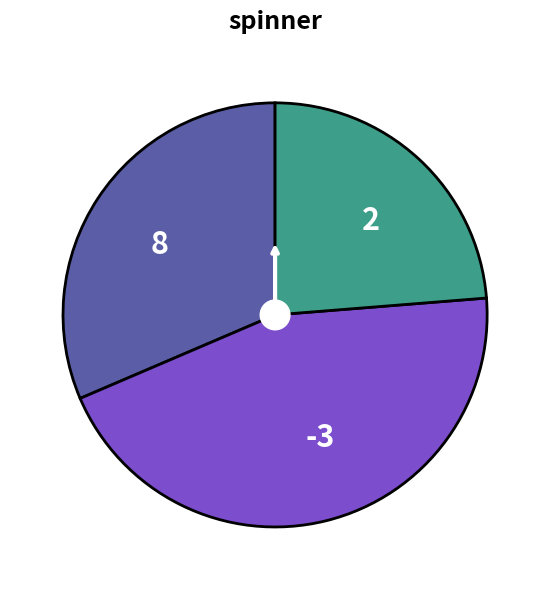

How many slices are in this pie chart?

3